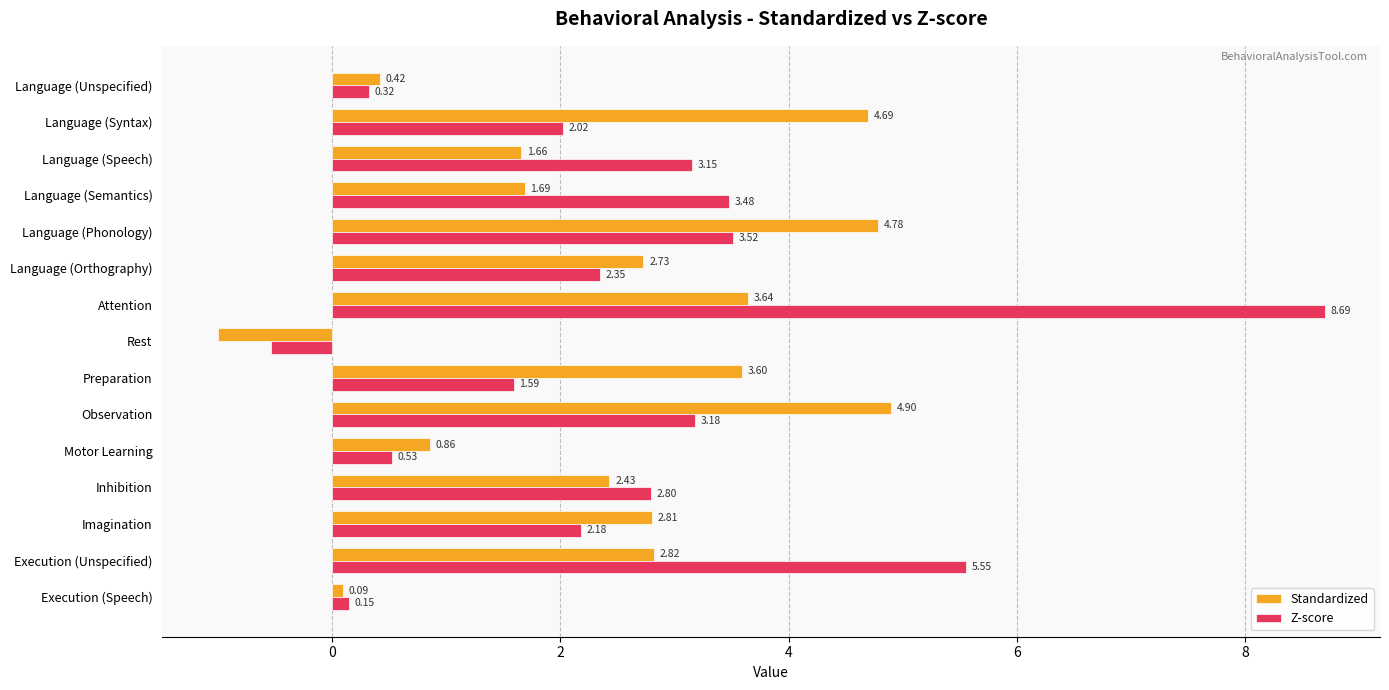

At which category does the chart reach its peak across all series?

Attention